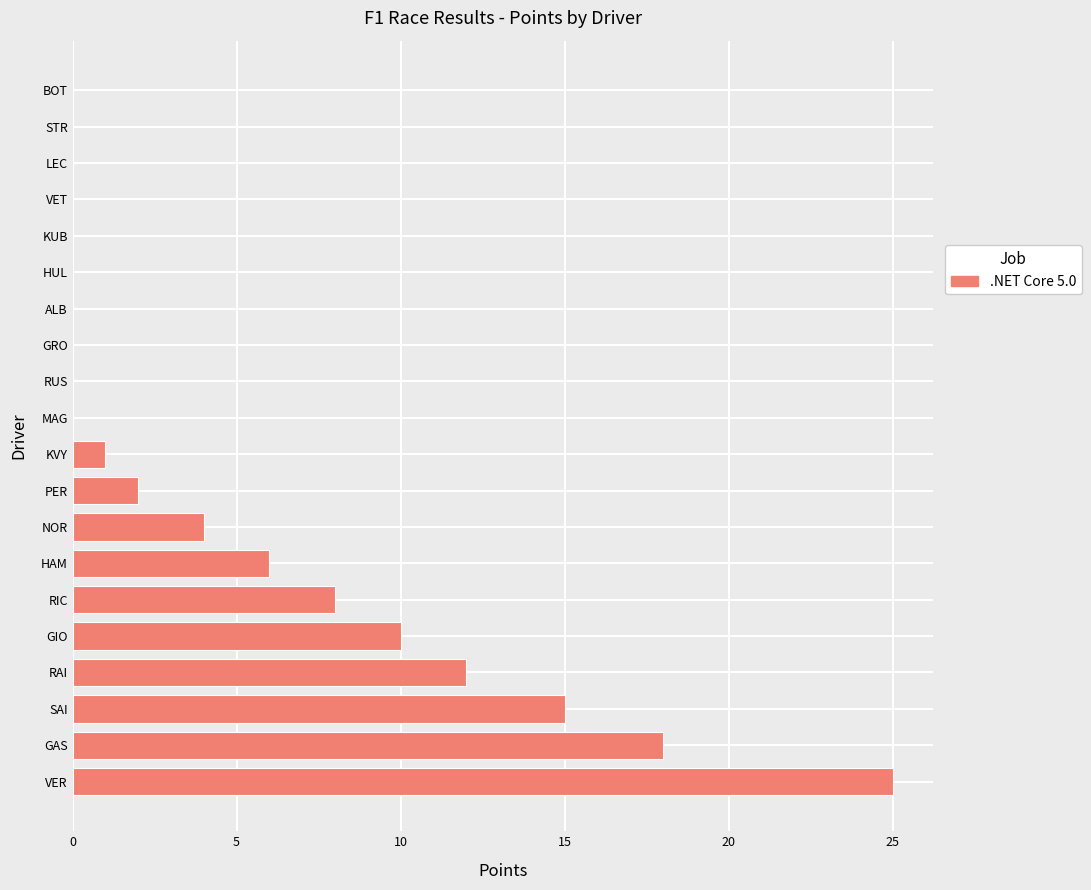

Reading bottom to top, what are all the values shown in this chart?

VER=25	GAS=18	SAI=15	RAI=12	GIO=10	RIC=8	HAM=6	NOR=4	PER=2	KVY=1	MAG=0	RUS=0	GRO=0	ALB=0	HUL=0	KUB=0	VET=0	LEC=0	STR=0	BOT=0